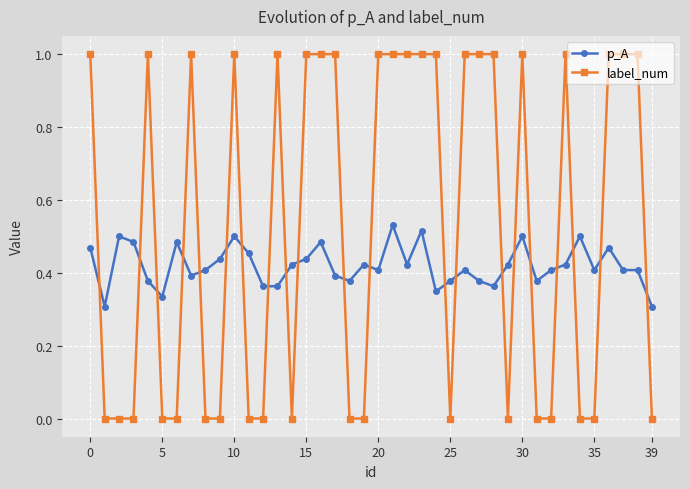

How many p_A values are between 0 and 1?

40